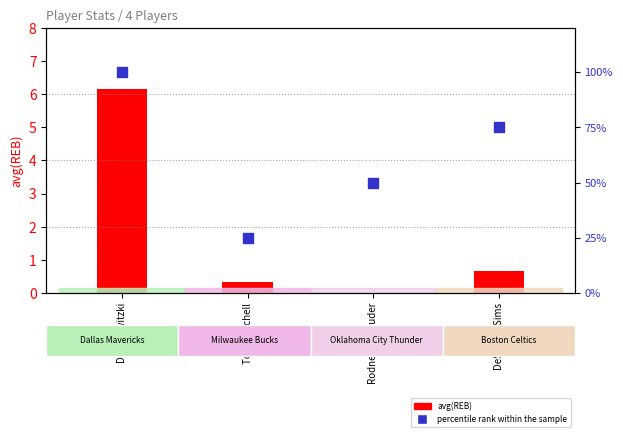

At how many categories does at least one series exceed 79?

1